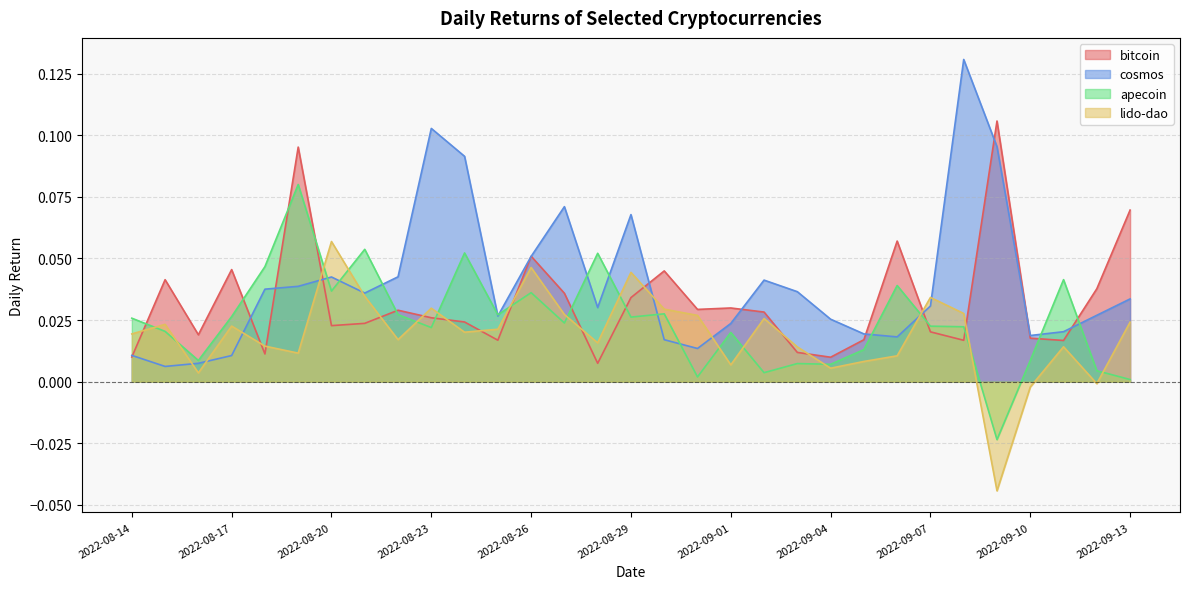

In bitcoin, how many points are lower than both neighbors (excluding endpoints)?

9